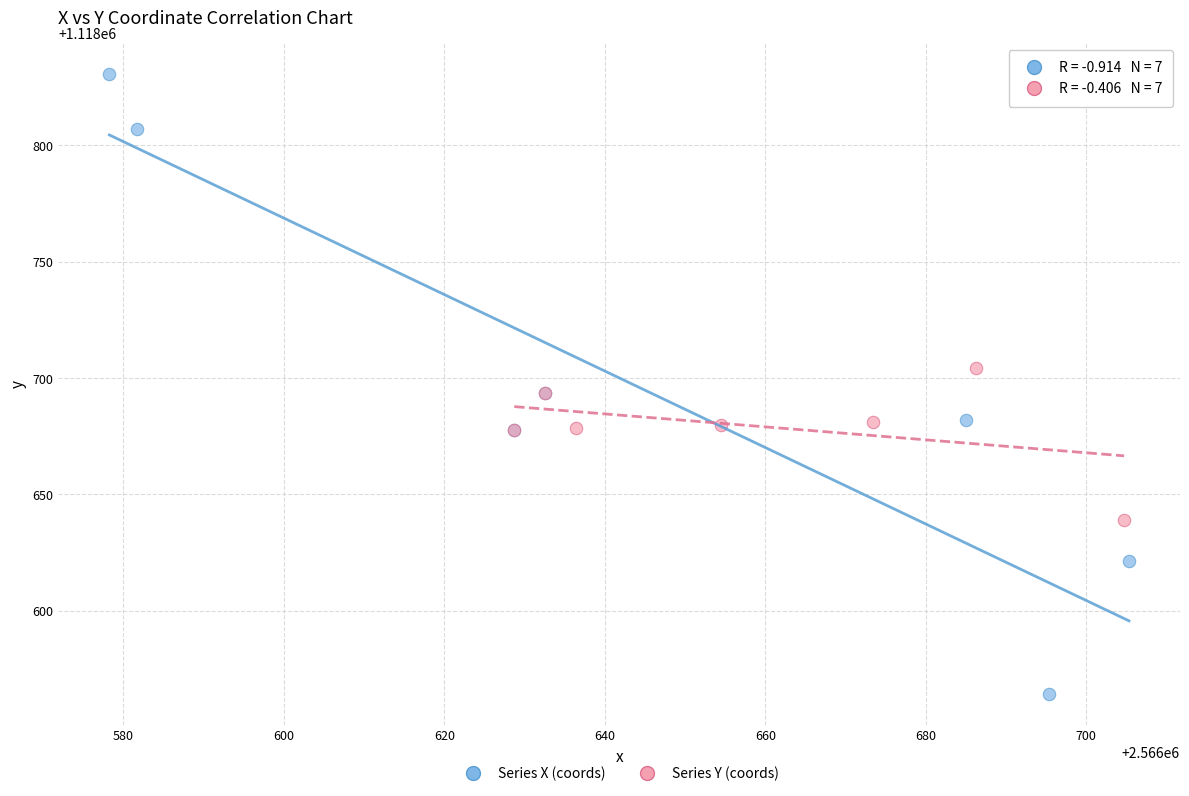

Which series reaches the minimum Y coordinate?

Series X (coords)